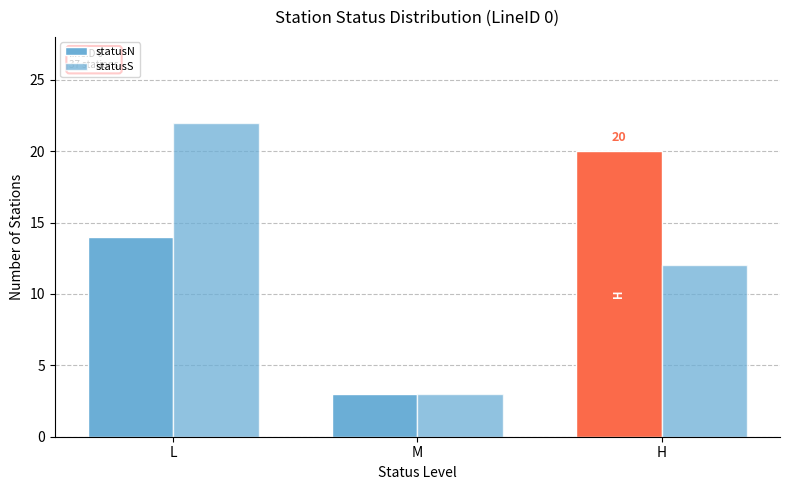

How many data points does each series have?

3